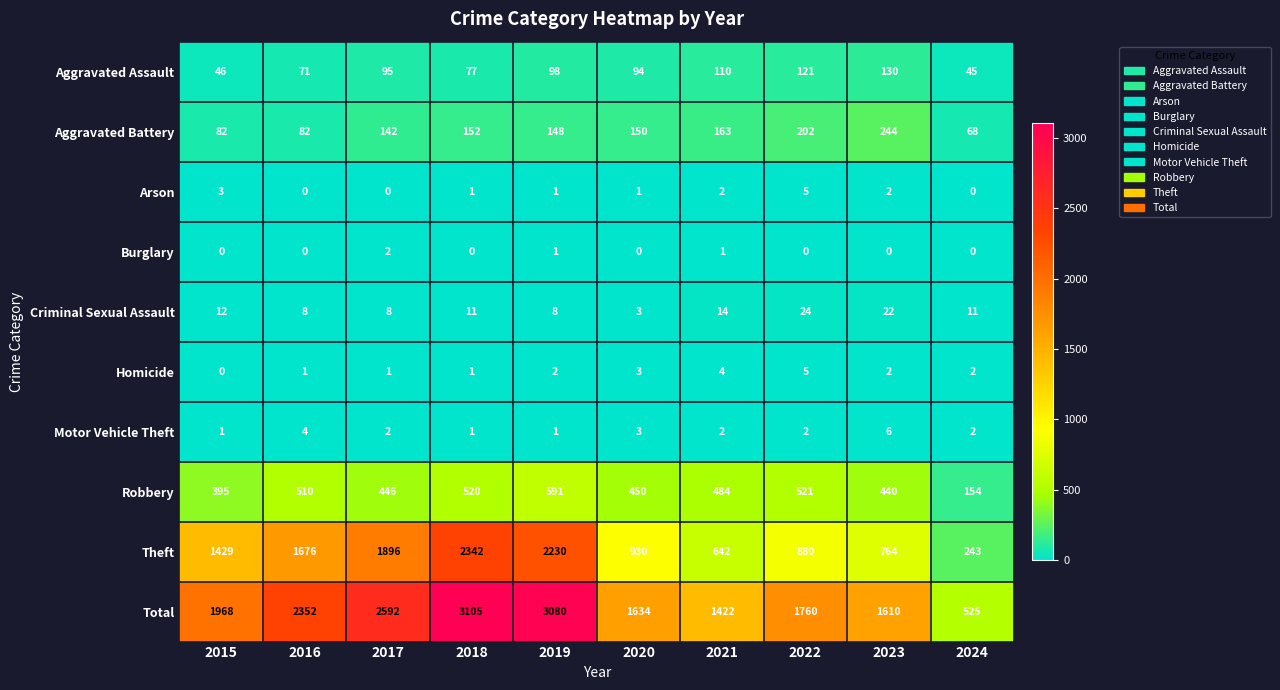

At which category does the chart reach its peak across all series?

2018